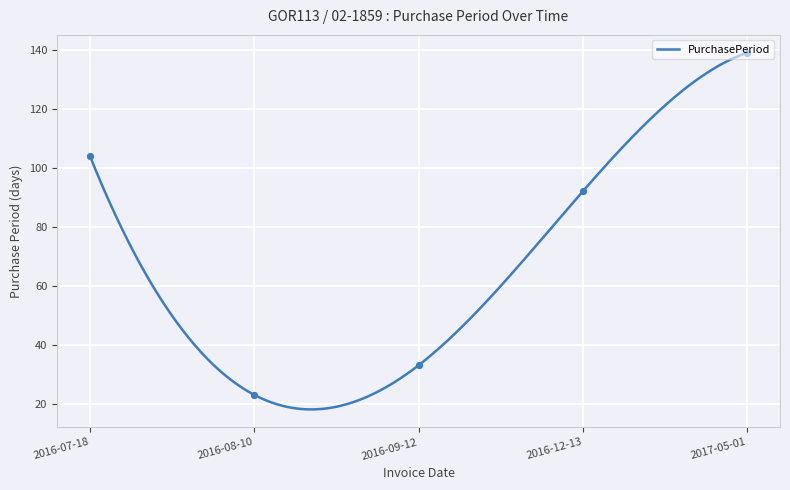

Approximately how many times larger is the value at 2016-08-10 compared to 2016-07-18?

0.2